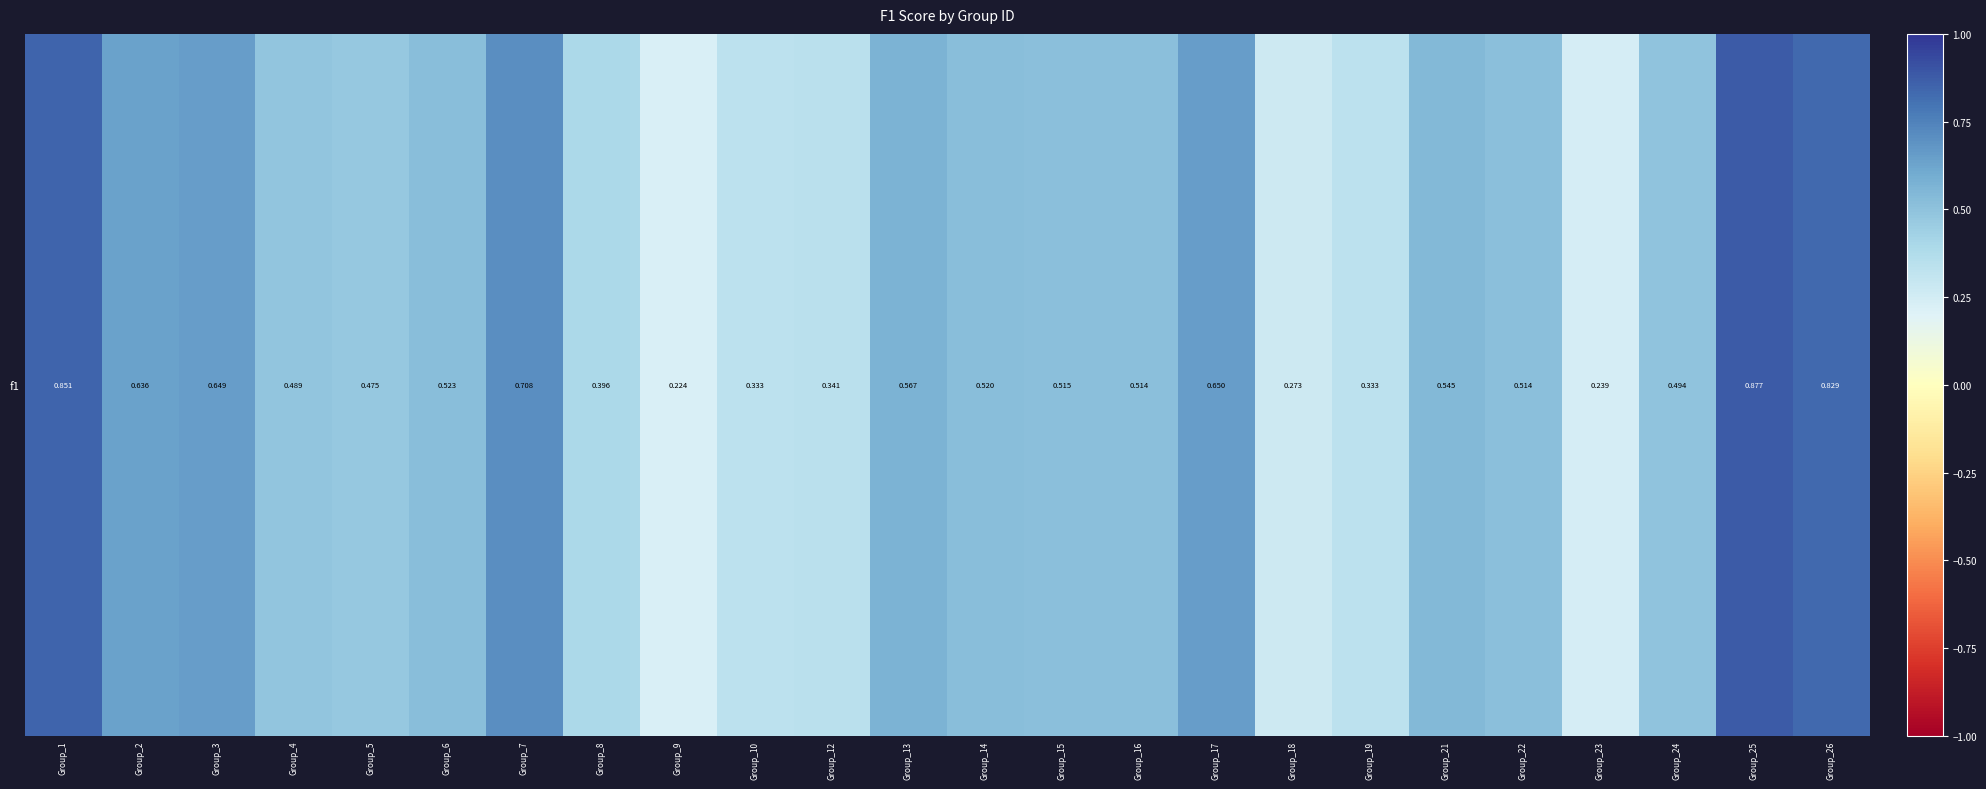

Between Group_8 and Group_10, which is larger?

Group_8